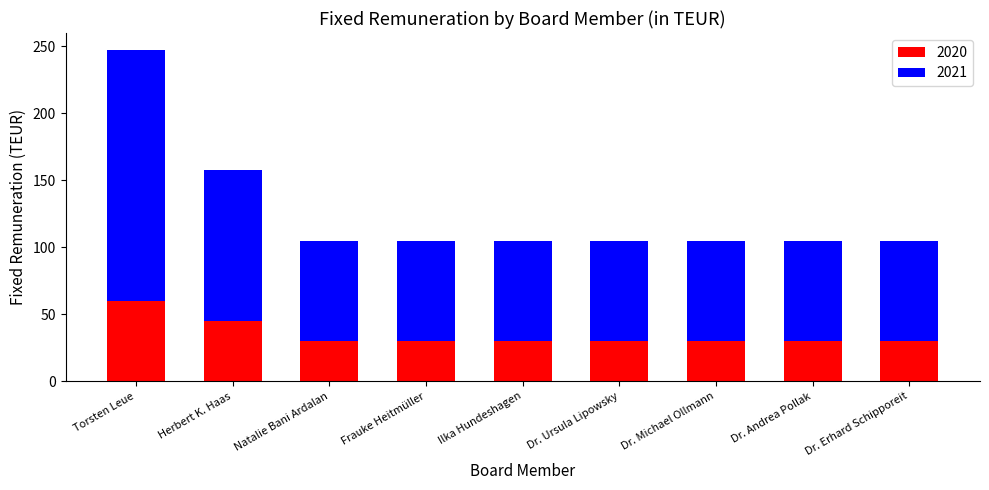

Read the 2020 value at Dr. Michael Ollmann.

30.0